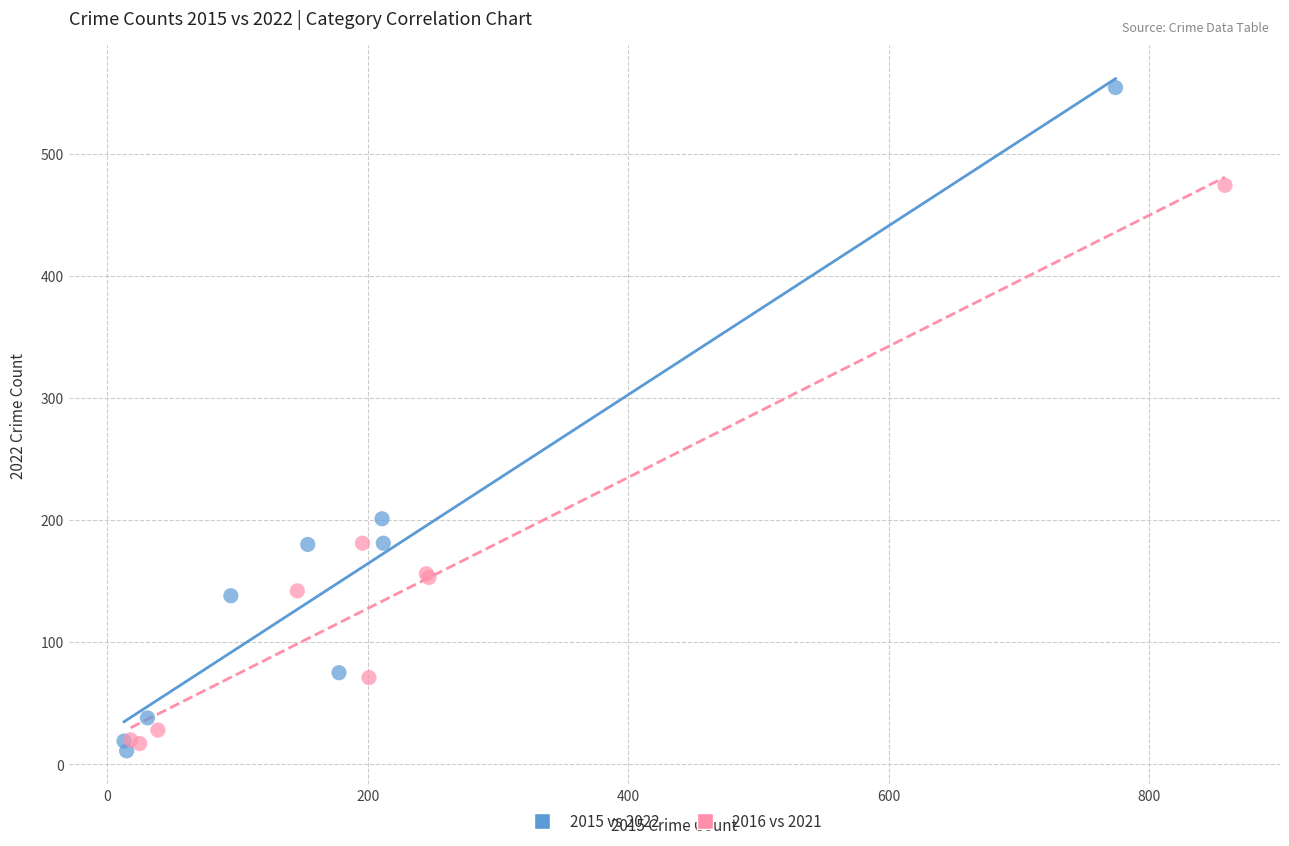

Which series has the largest Y range (max minus min)?

2015 vs 2022